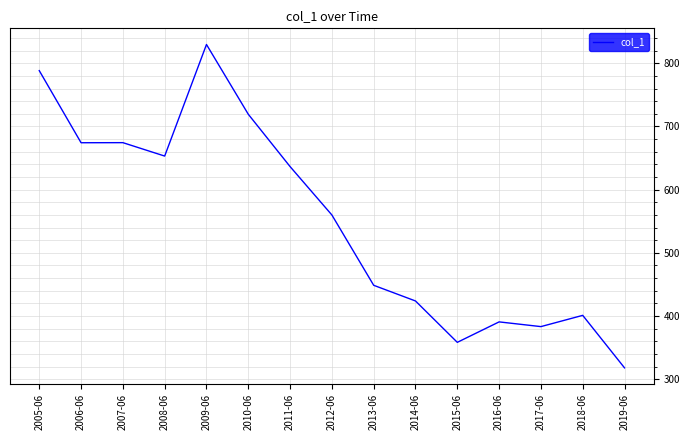

What is the ratio of the value at 2018-06 to the value at 2014-06?

0.9